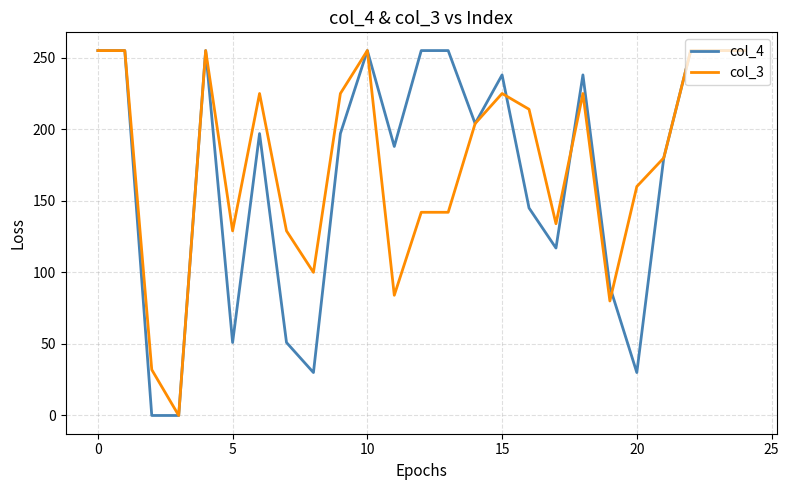

At how many categories does at least one series exceed 249?

9